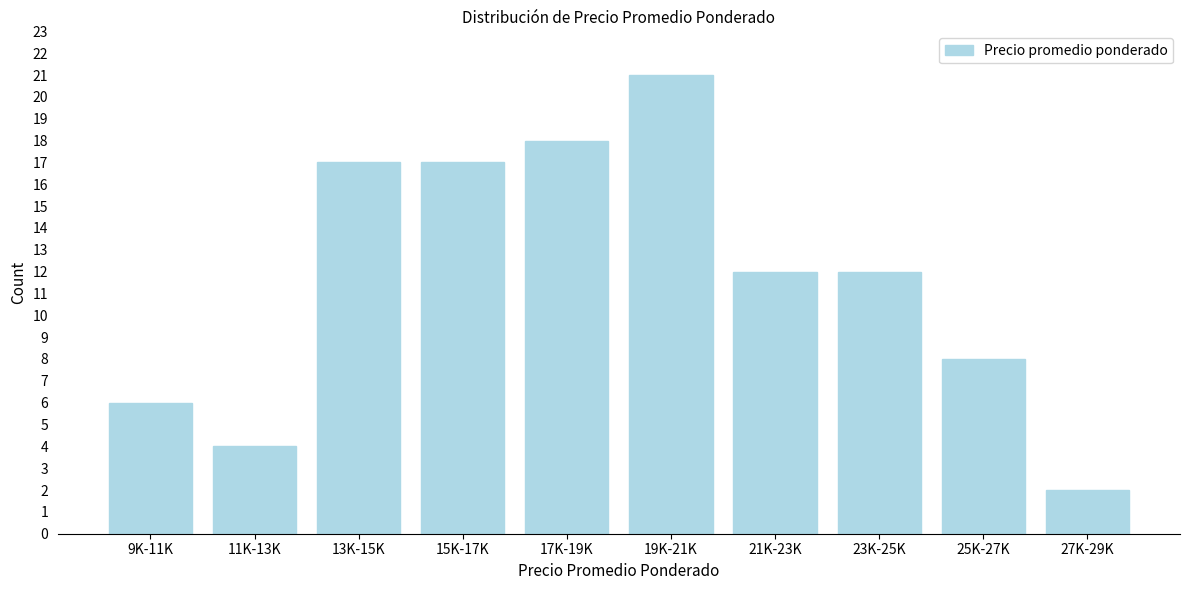

Reading left to right, extract all data points from this chart.

9K-11K=6	11K-13K=4	13K-15K=17	15K-17K=17	17K-19K=18	19K-21K=21	21K-23K=12	23K-25K=12	25K-27K=8	27K-29K=2